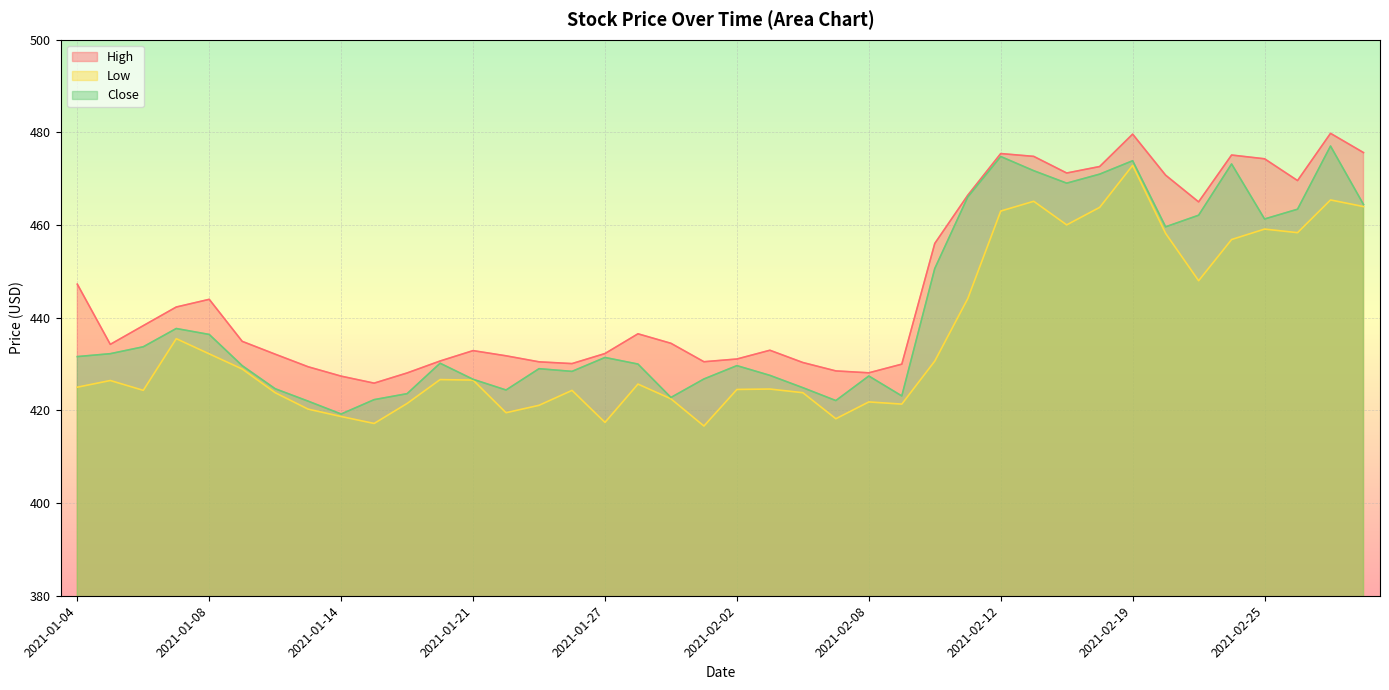

What is the label of the 3rd point from the left?

2021-01-06